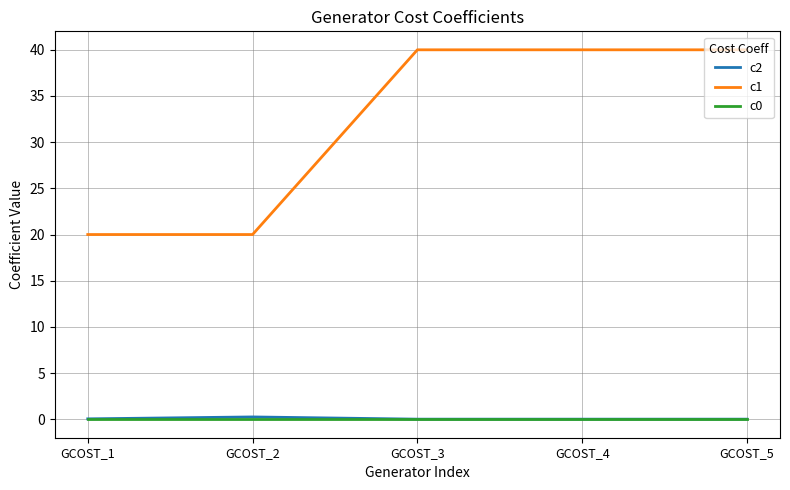

What is the greatest value displayed?

40.0